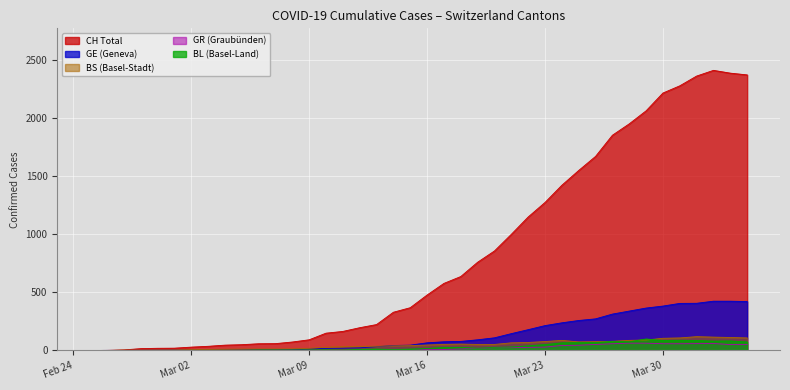

What is the difference between the second highest and second lowest values in the CH series?

2384